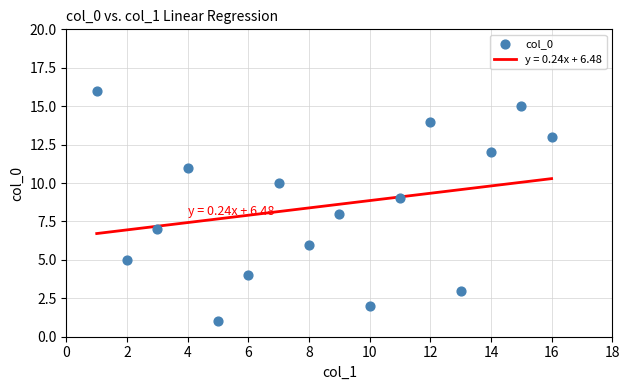

What is the range of X values (max minus min)?

15